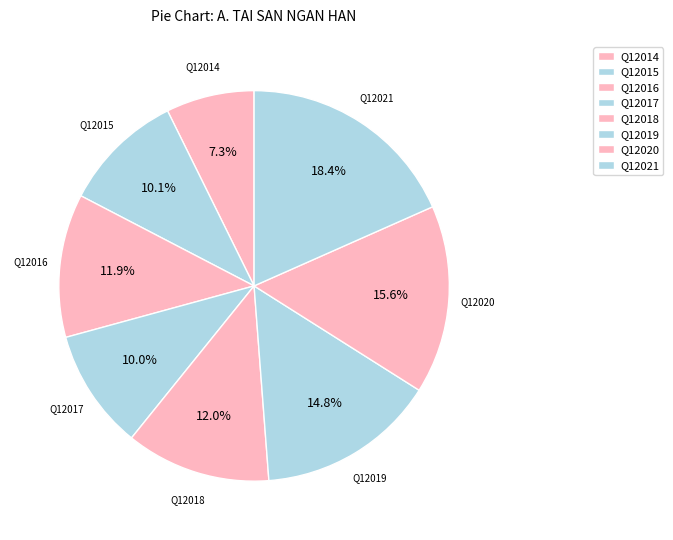

Is there a majority slice in this chart?

No